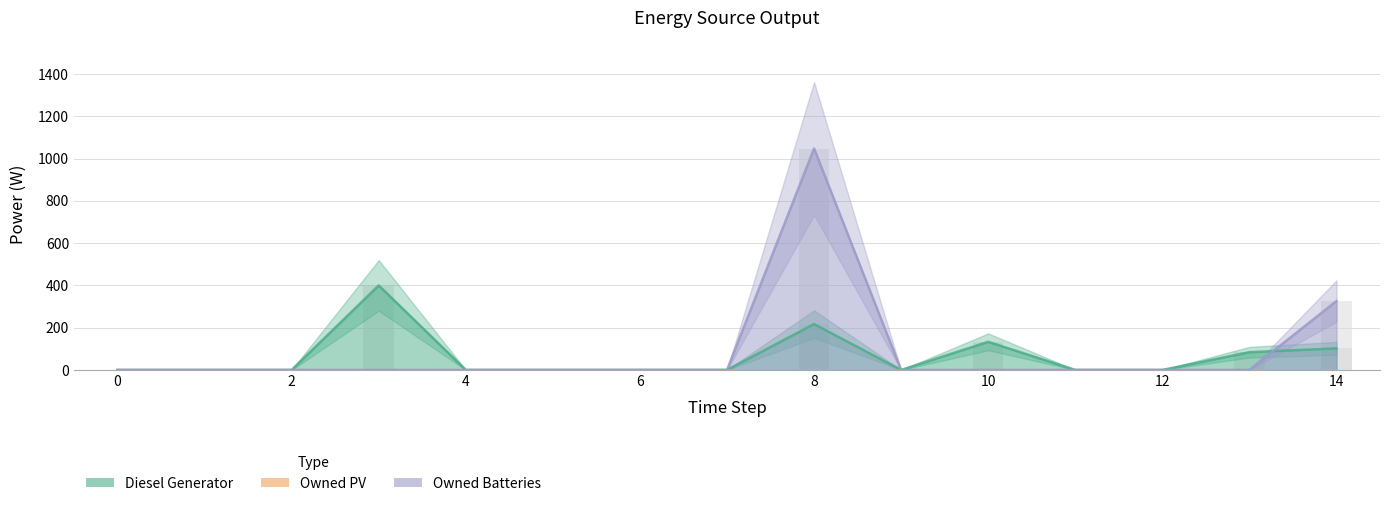

What is the label of the 13th bar from the left?

12